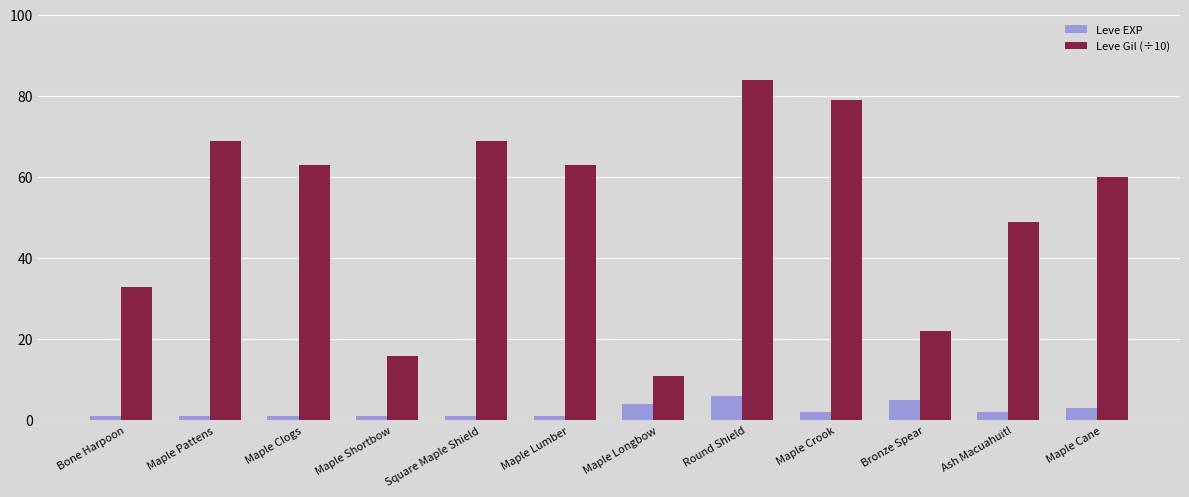

How many categories are shown in the chart?

12